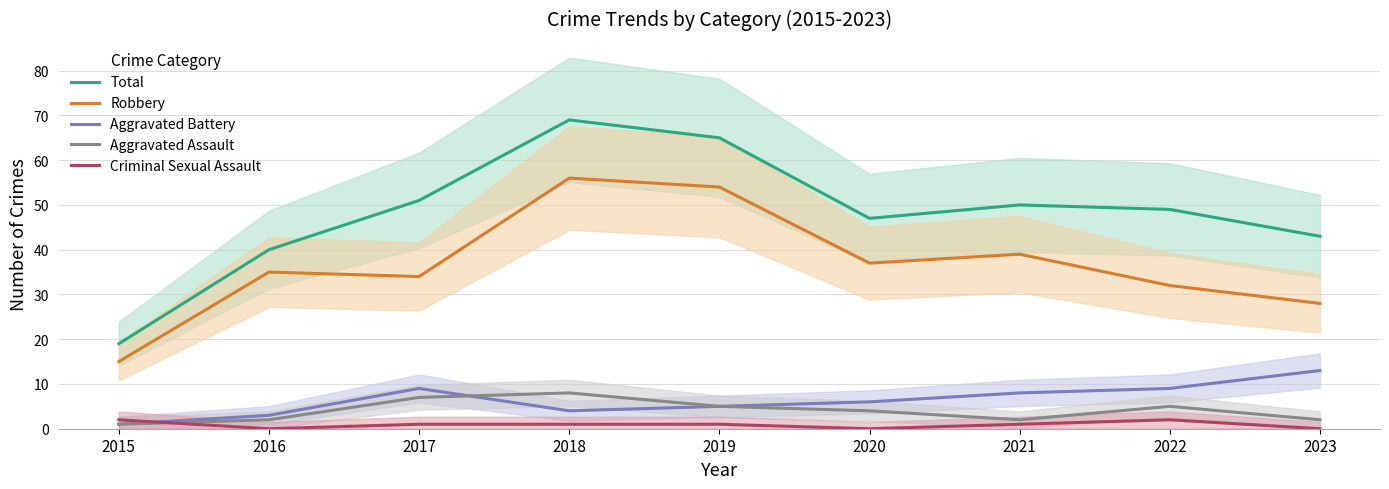

Is the value of Total at 2015 greater than the value of Aggravated Battery at 2021?

Yes